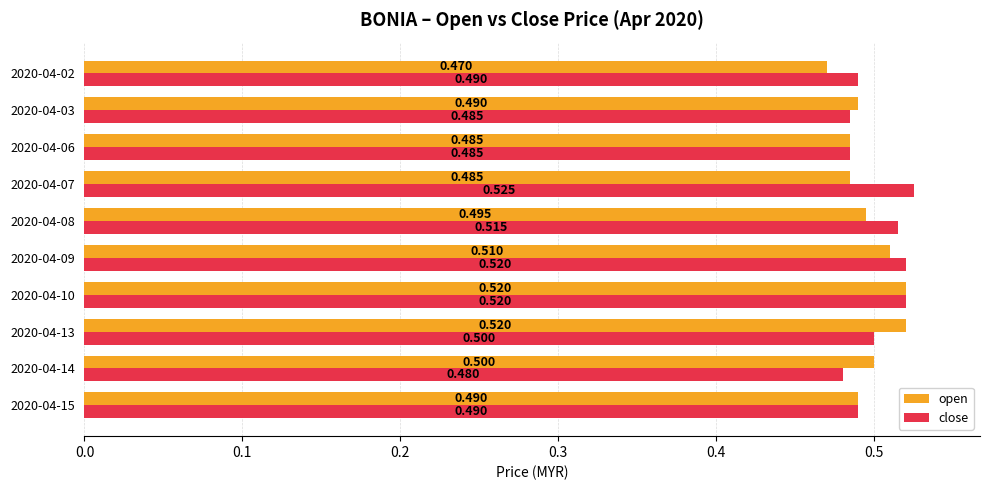

How many series are shown in this chart?

2